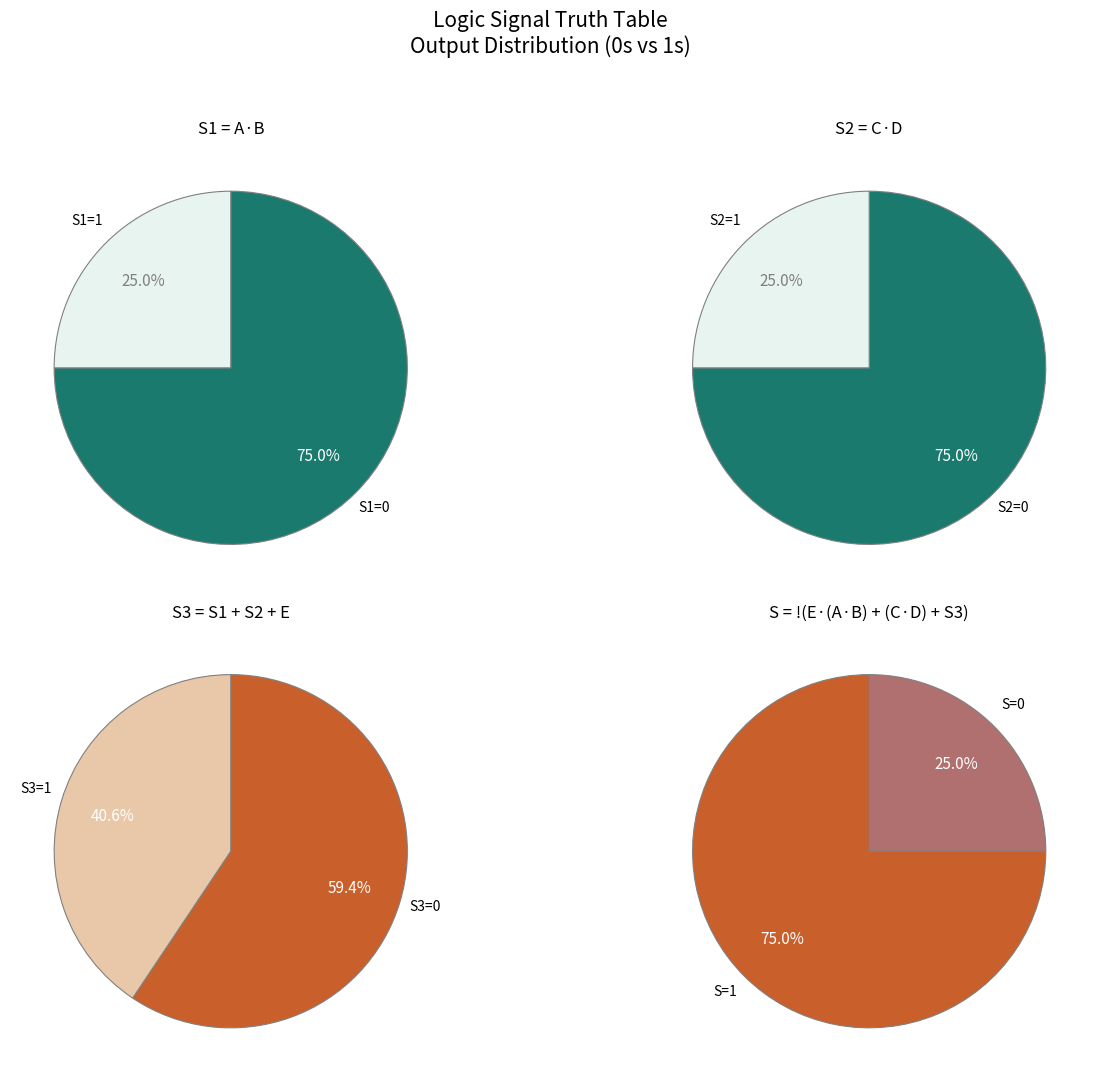

Does 28 represent more than half of the total?

No